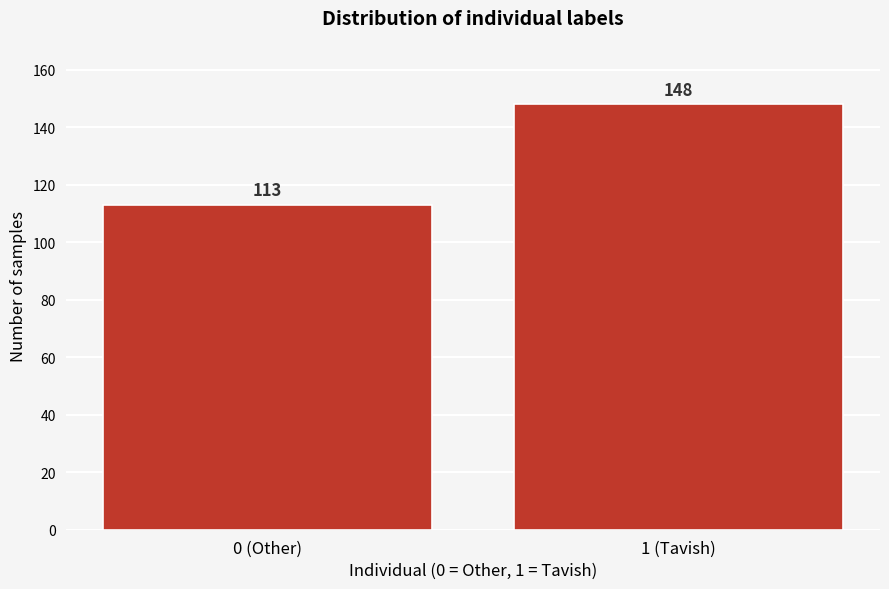

Reading left to right, extract all data points from this chart.

0 (Other)=113	1 (Tavish)=148